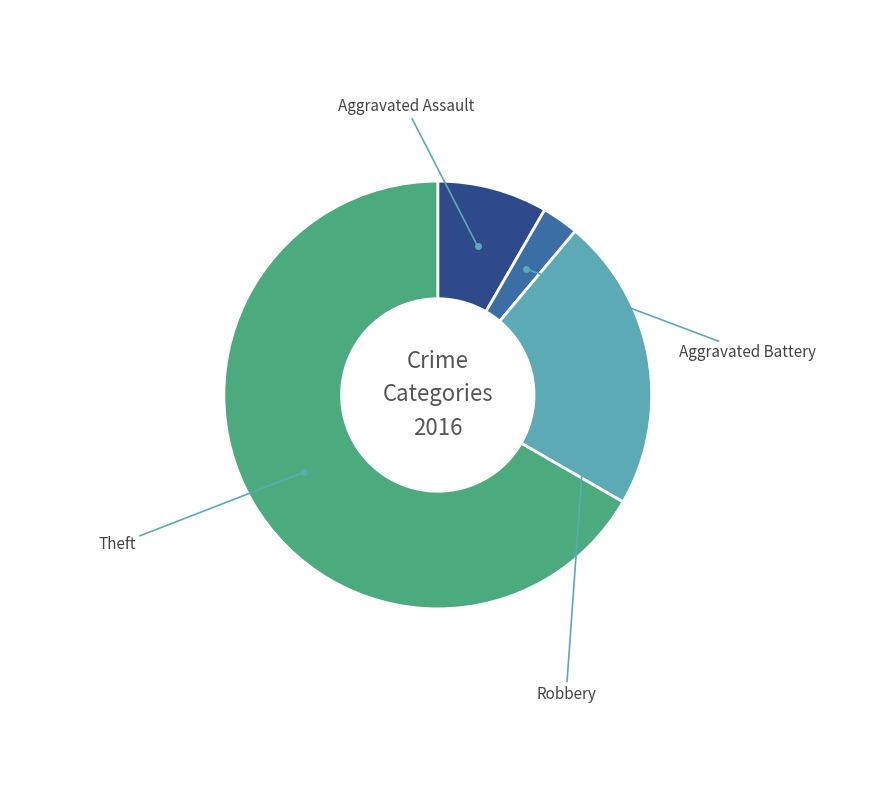

What percentage is the Aggravated Assault slice, to the nearest percent?

8%